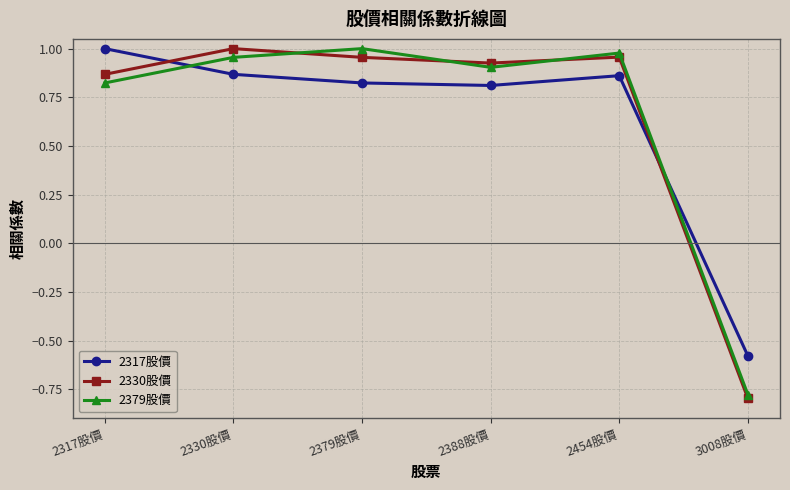

At which label is 2379股價 closest to 0?

3008股價